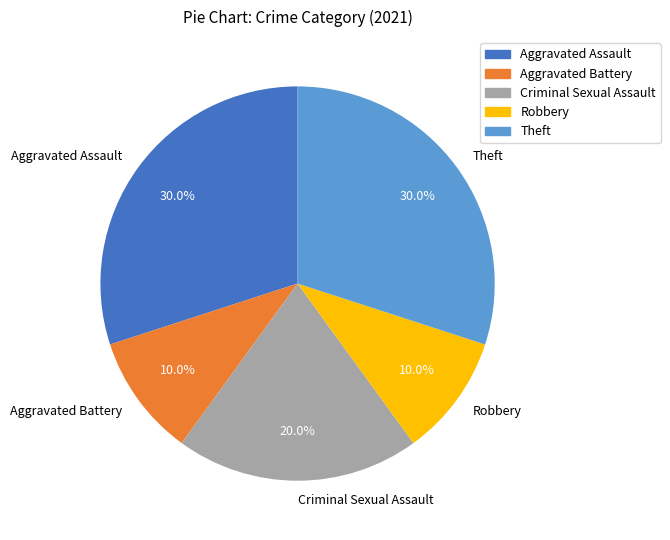

Approximately how many times larger is the value at Criminal Sexual Assault compared to Aggravated Assault?

0.7